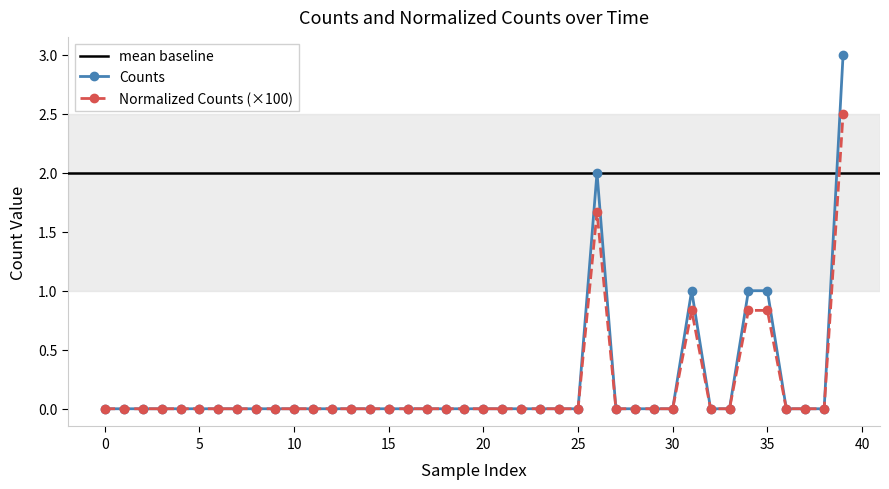

True or false: Normalized_Counts has more than 2 interior local peaks.

False